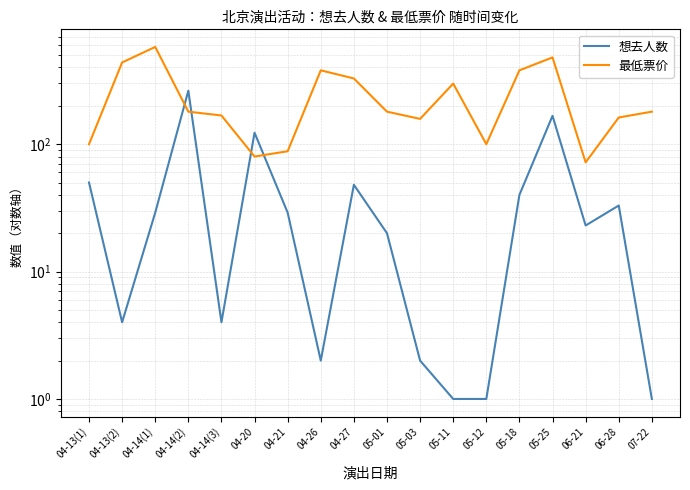

What is the label of the 10th point from the left?

05-01